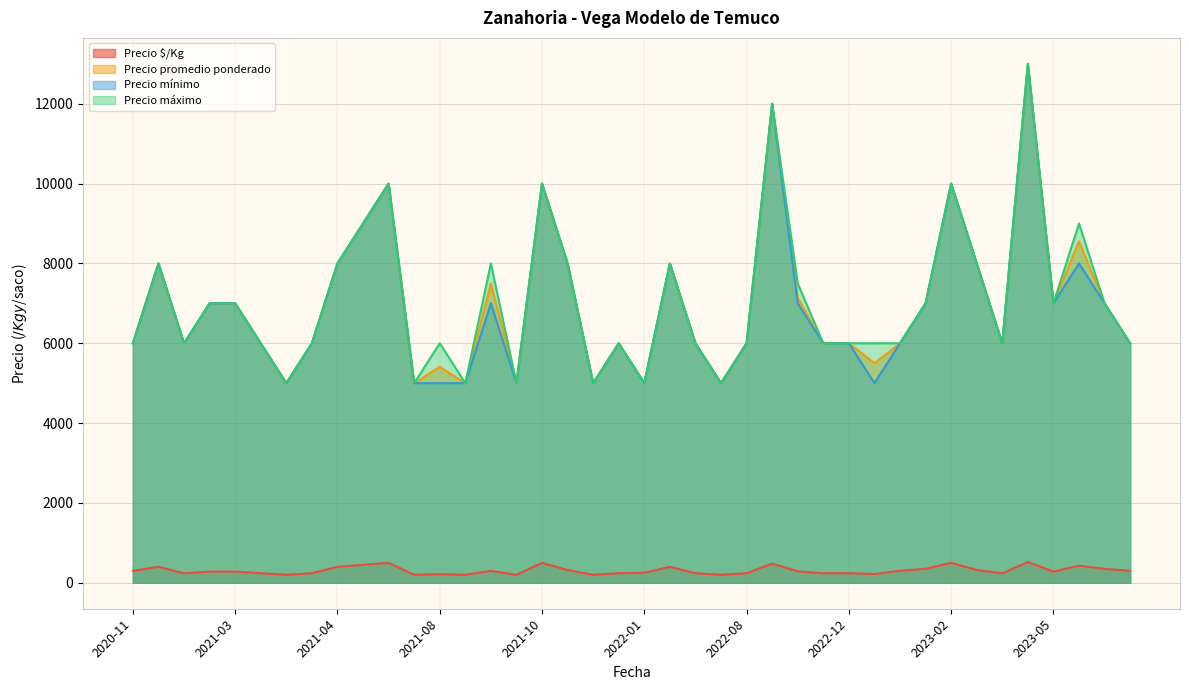

Where is the first local minimum for Precio máximo?

2021-02